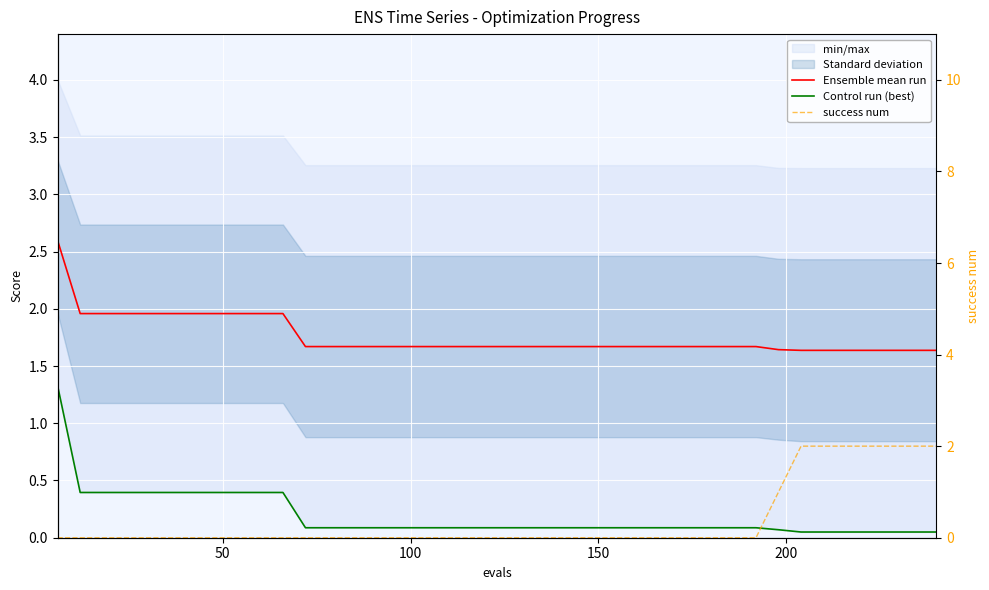

Count the number of categories in the chart.

40